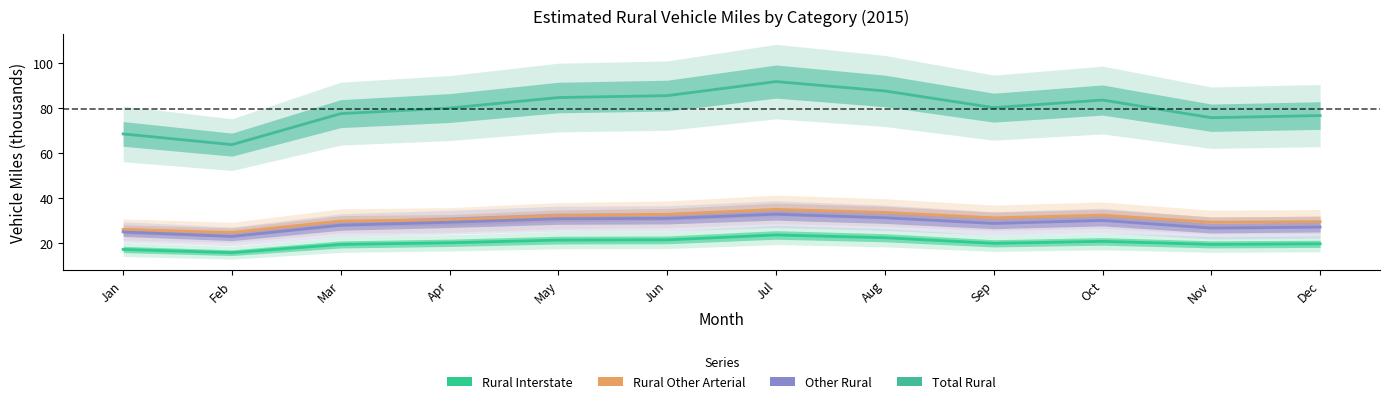

Rank the categories by Rural Interstate value from highest to lowest.

Jul, Aug, Jun, May, Oct, Apr, Sep, Dec, Nov, Mar, Jan, Feb